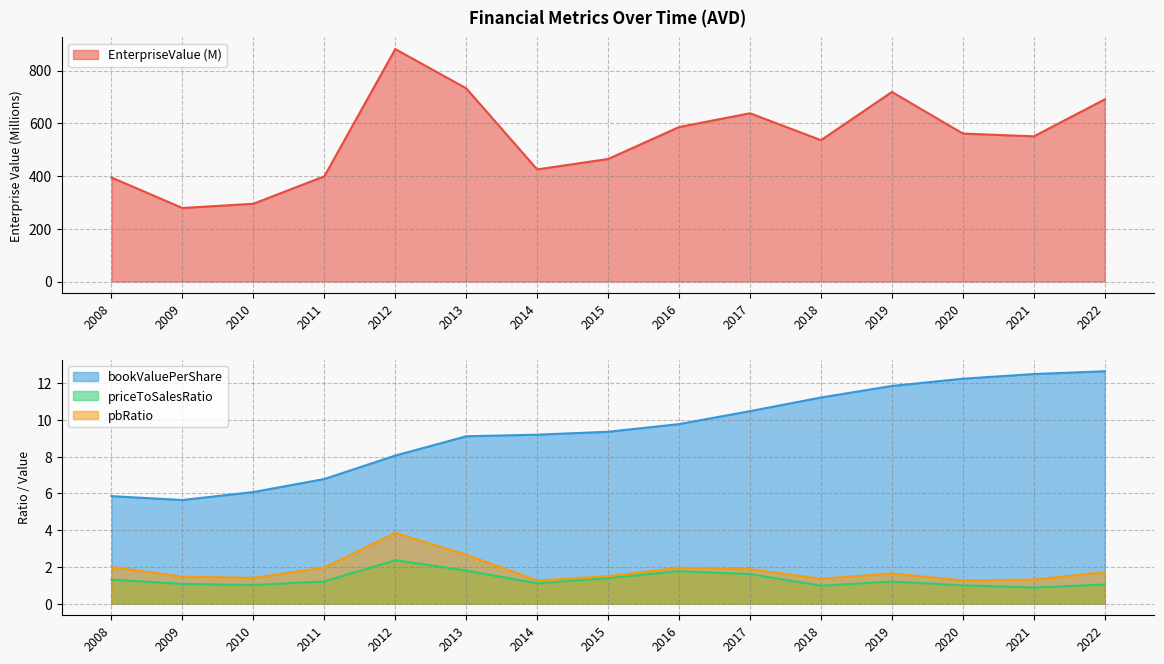

What is the minimum value shown in the chart?

0.9